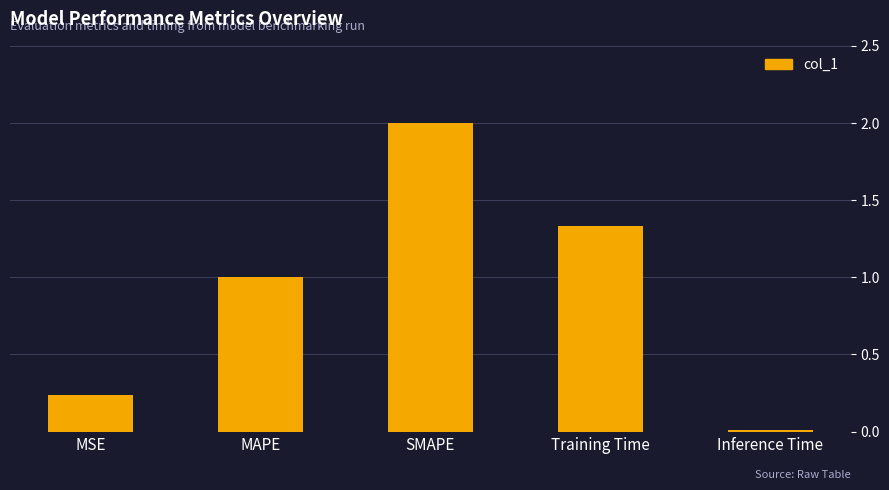

Which has a higher value, MSE or Inference Time?

MSE